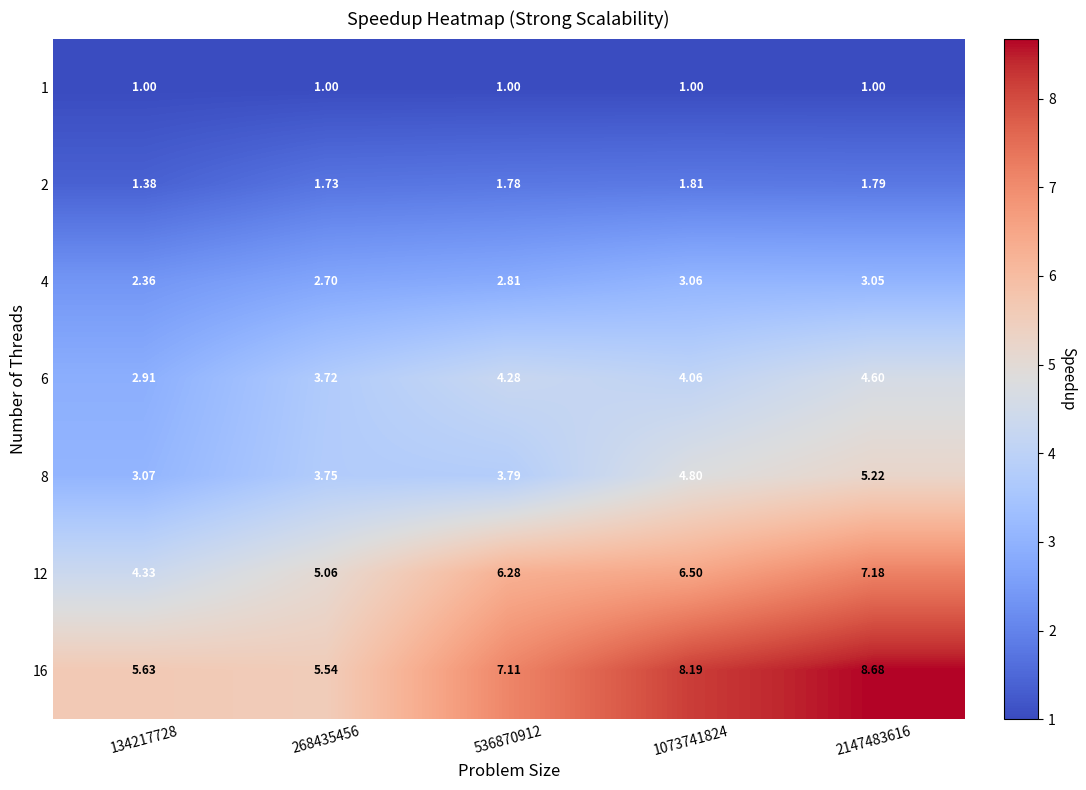

At how many categories does at least one series exceed 4?

5